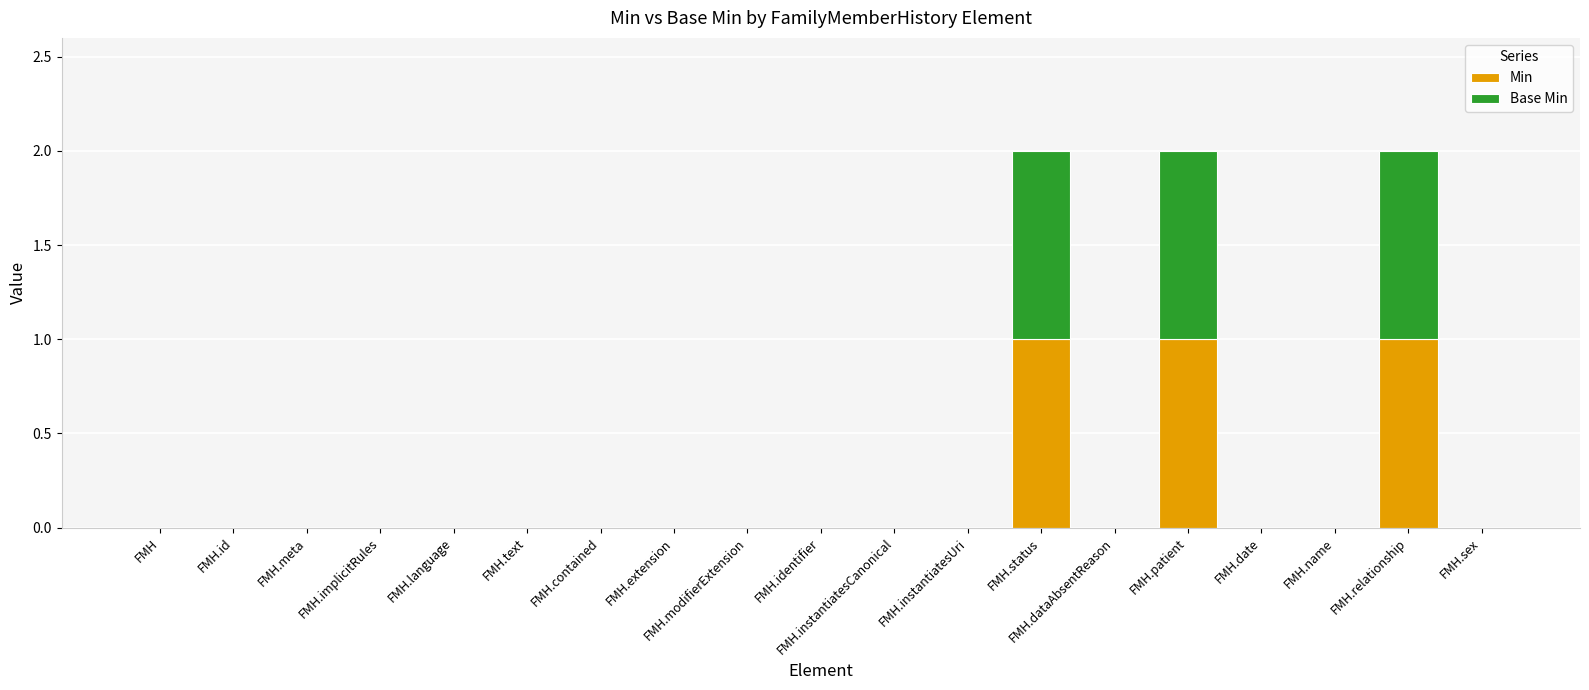

True or false: Min has a value of 0 at FMH.text.

True